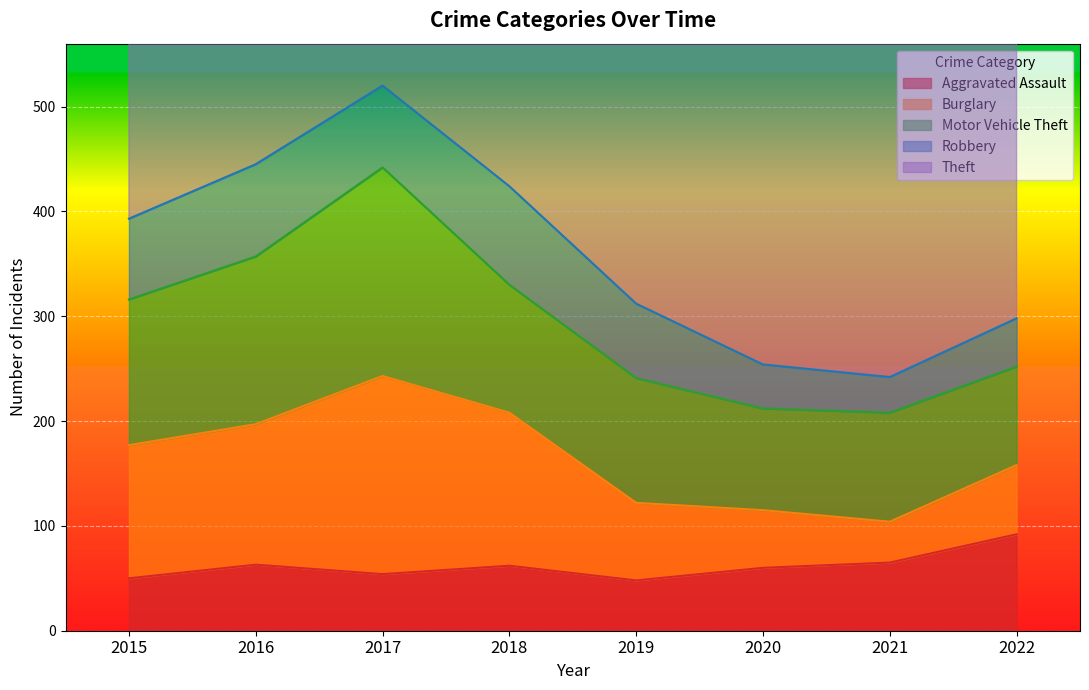

Is it true that Aggravated Assault equals 50 at 2015?

True